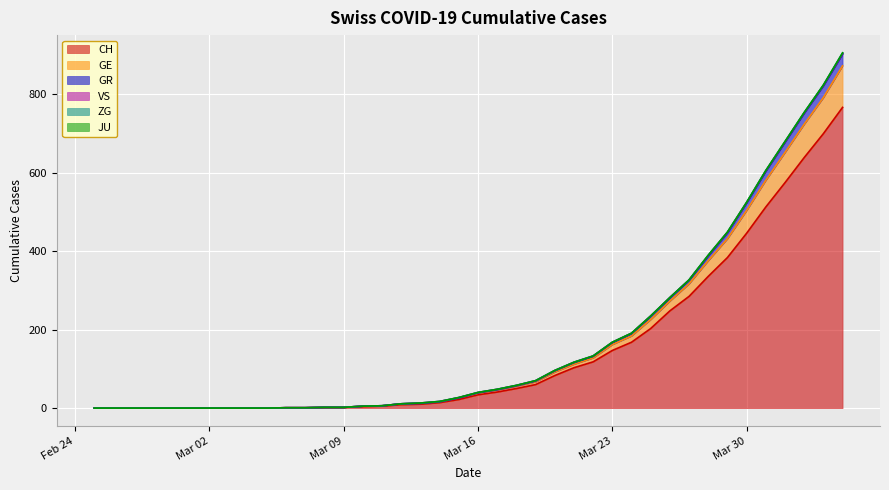

What is the sum of the CH values at 2020-03-30 and 2020-03-21?

549